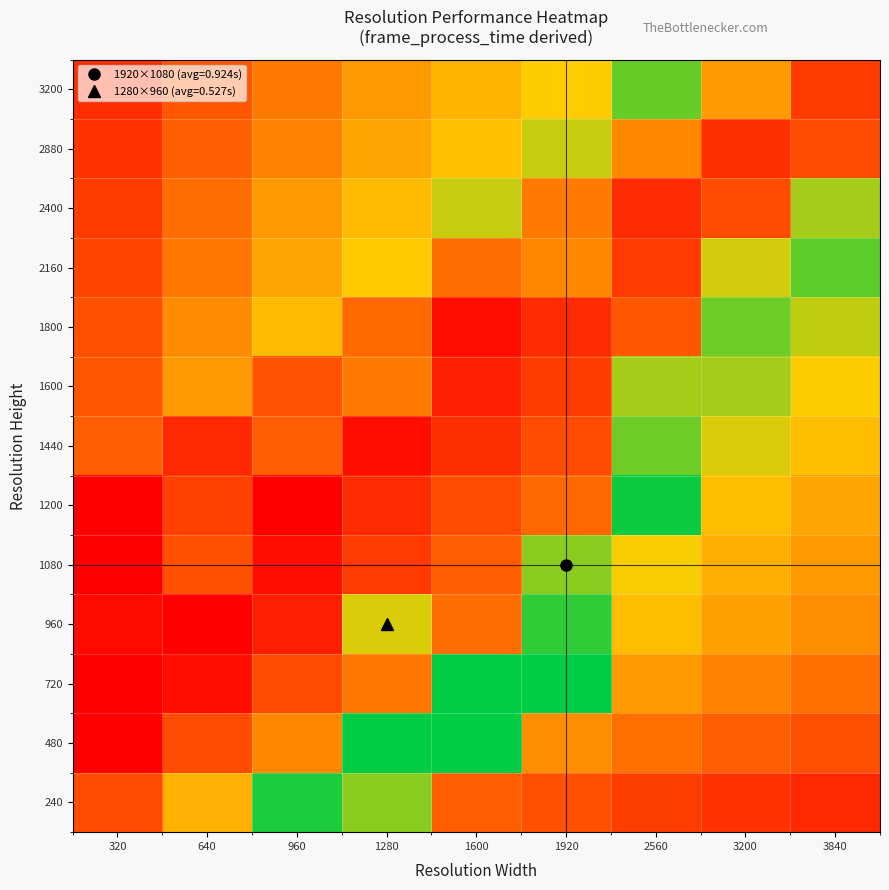

Between 640 and 1600, which is larger?

640